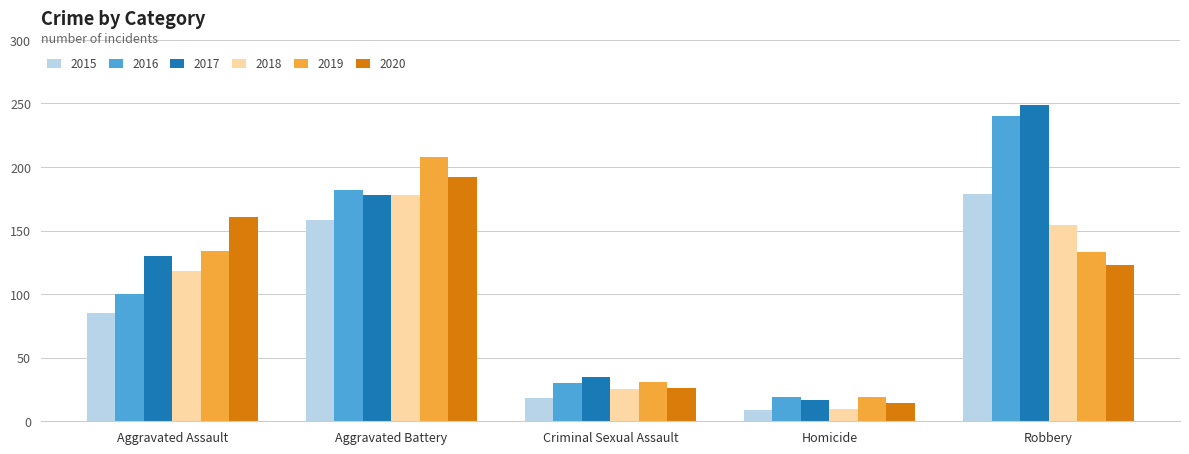

What are all the series names shown in the legend?

2015, 2016, 2017, 2018, 2019, 2020